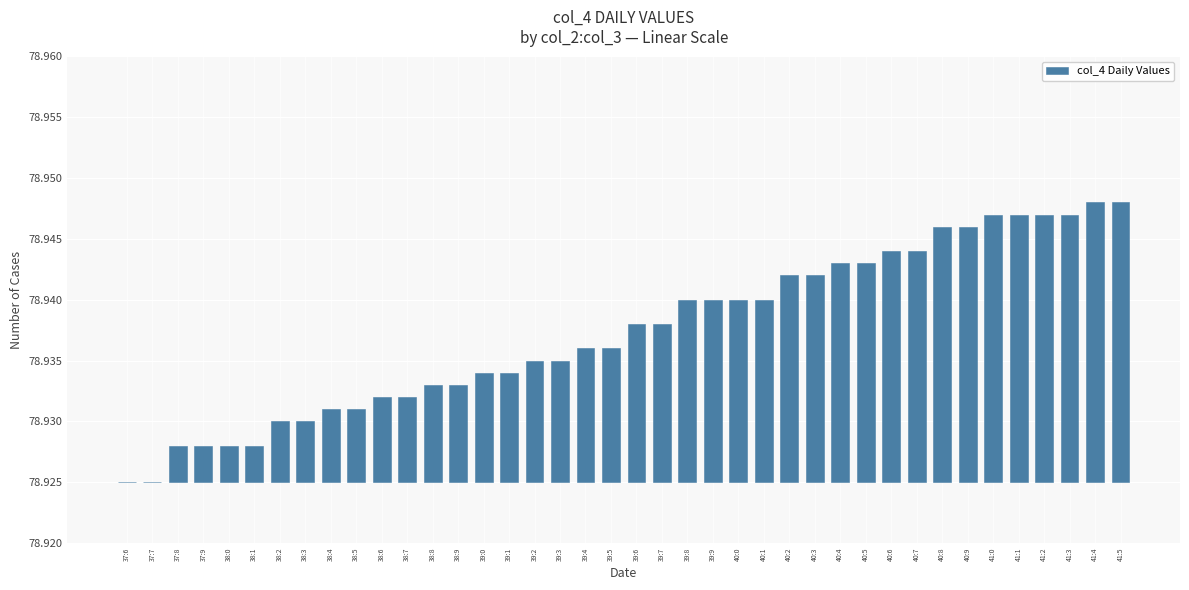

What is the label of the 31st bar from the left?

40:6